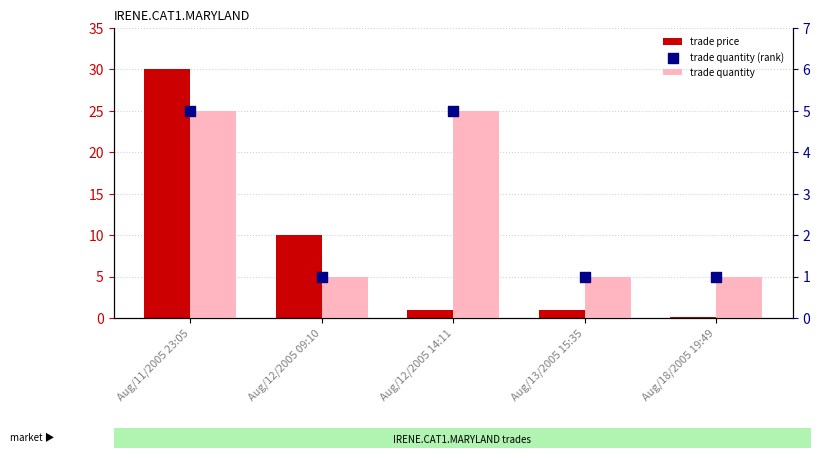

What is the total value across all series at Aug/13/2005 15:35?

3.0